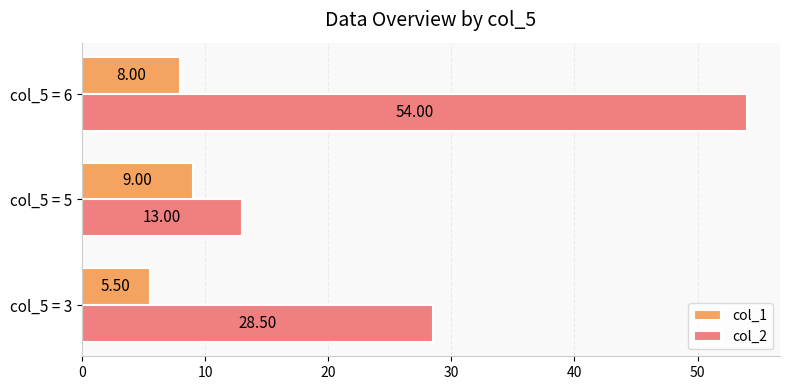

Rank the series by their average value, from highest to lowest.

col_2, col_1